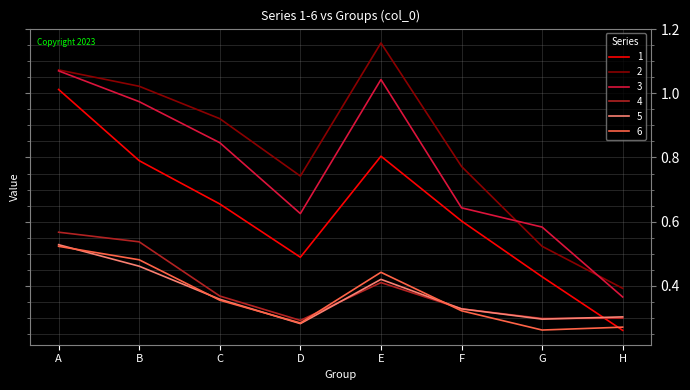

Where is 5 nearest to the value 0?

D